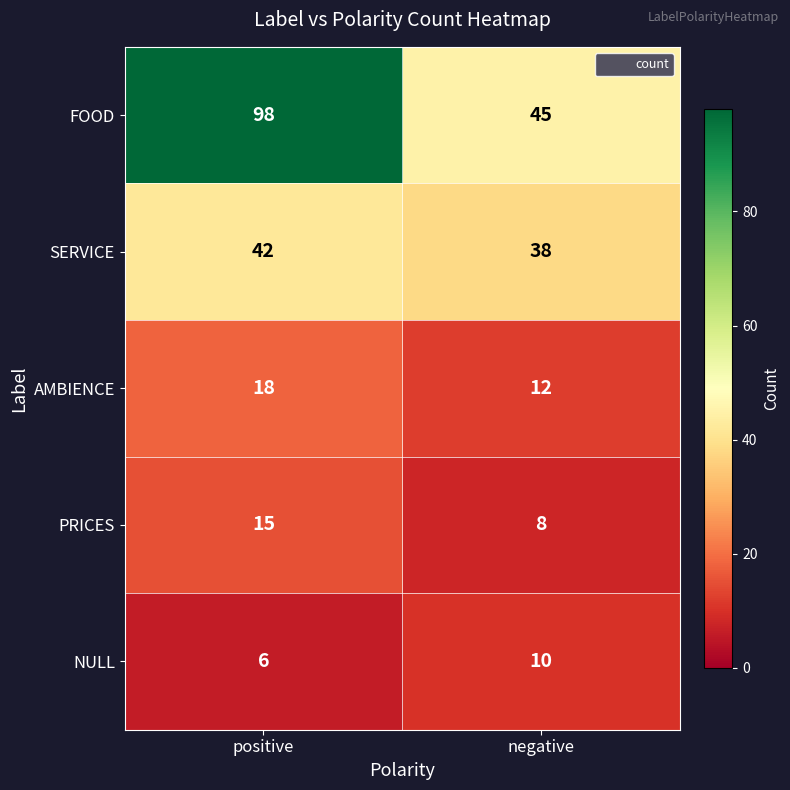

Which category has the lowest value across all series?

positive